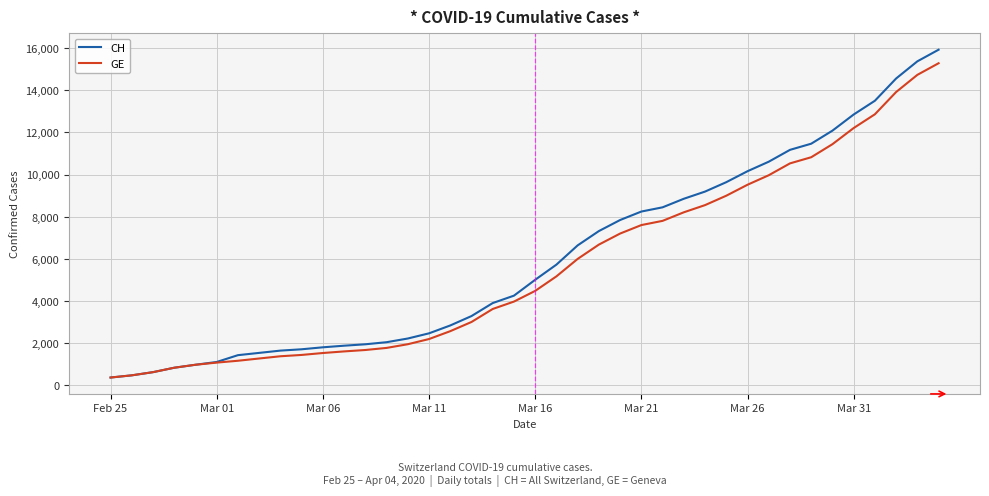

What is the highest value of the CH series?

15926